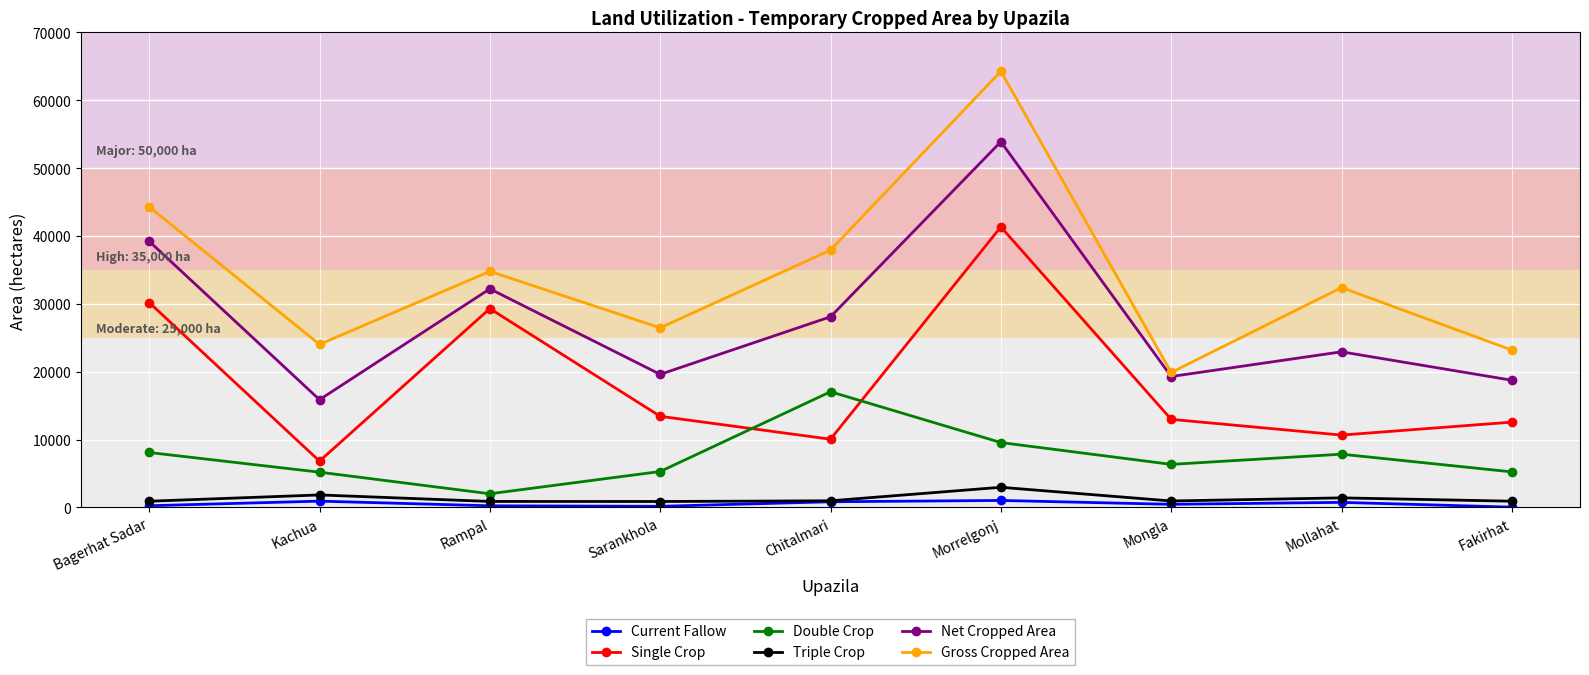

Which series changed the most between Chitalmari and Mongla?

Gross Cropped Area